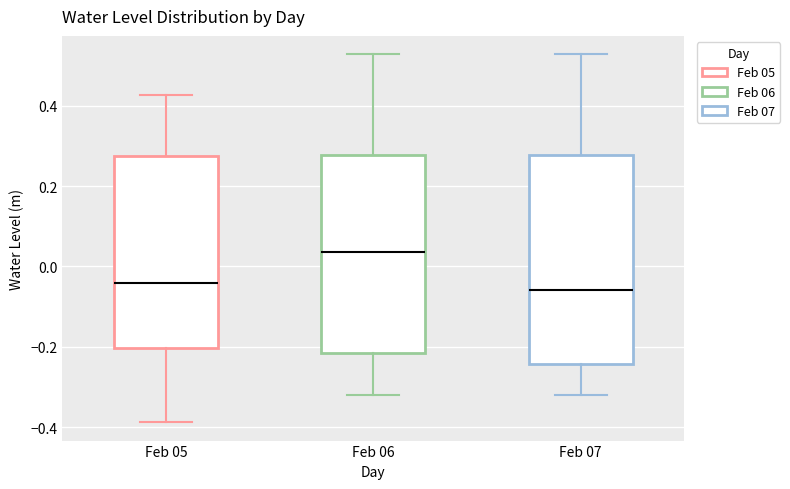

Reading left to right, transcribe this box plot: for each box, give where its median line is, the range the box spans, and where its two whiskers end, as read against the y-axis. The values are not printed on the chart, so give them approximately, as read against the axis.

Feb 05: median -0.04, box -0.20 to 0.28, whiskers -0.38 to 0.42
Feb 06: median 0.04, box -0.22 to 0.28, whiskers -0.32 to 0.52
Feb 07: median -0.06, box -0.24 to 0.28, whiskers -0.32 to 0.52